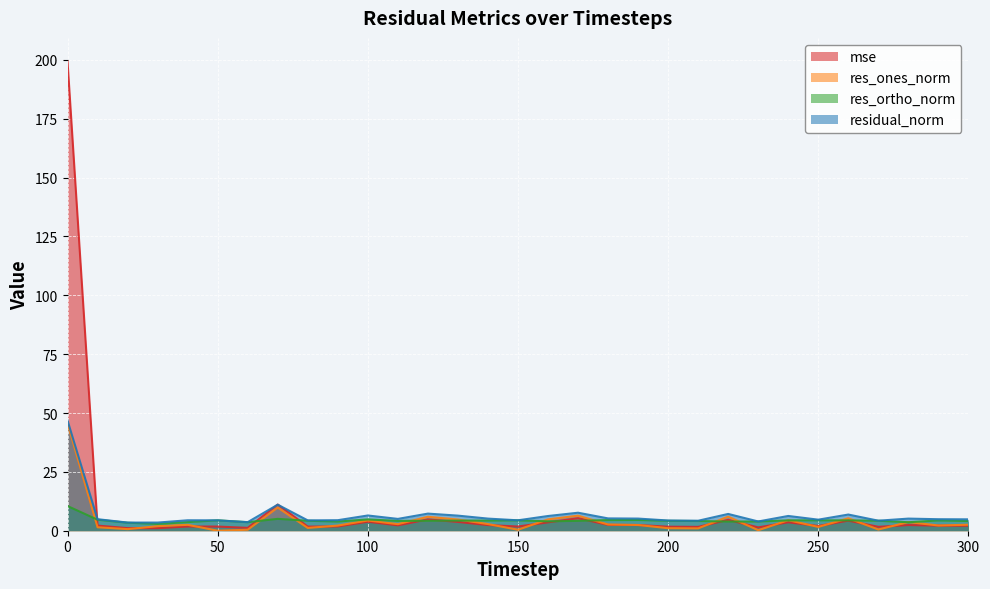

Where do mse and res_ortho_norm first cross each other?

0 and 10